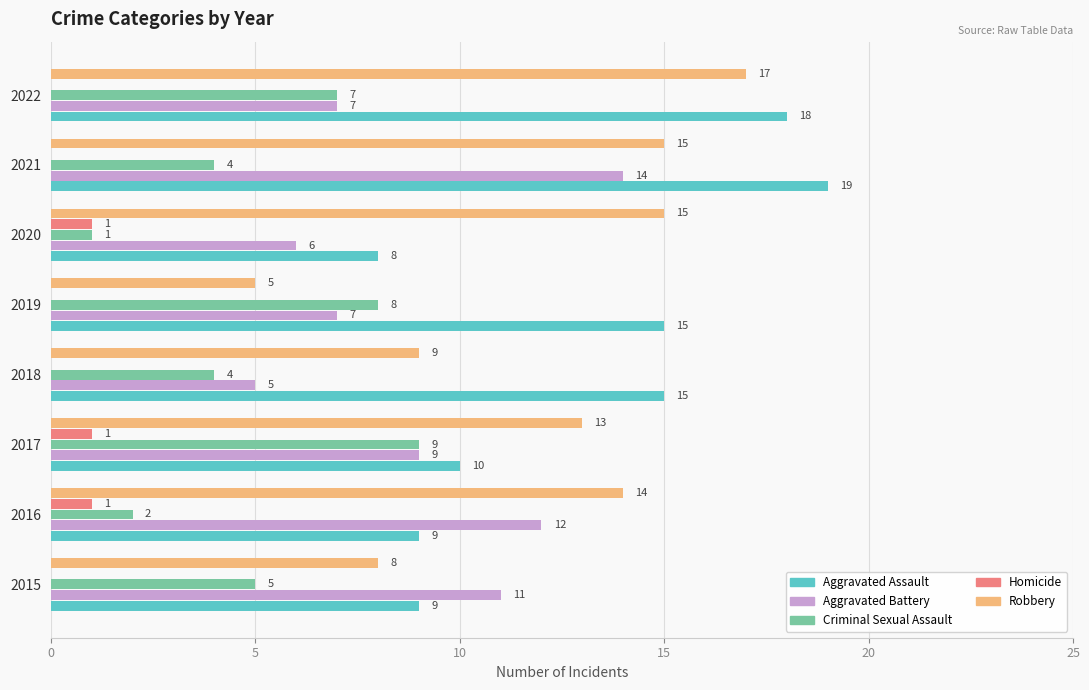

Which series has the largest total across all categories?

Aggravated Assault